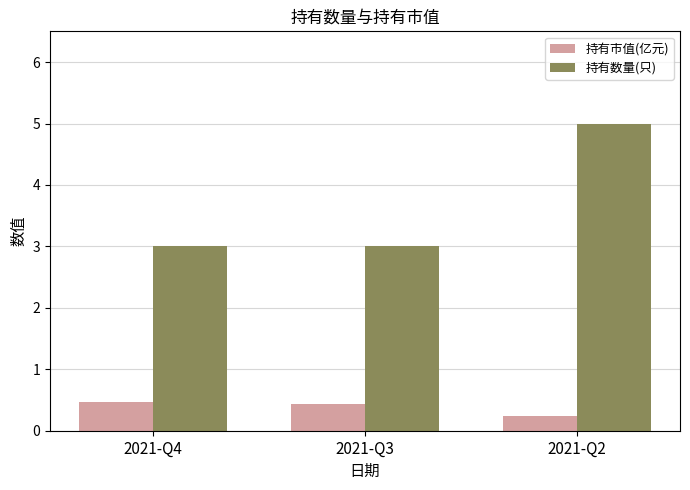

Reading left to right, list all the values displayed in this chart.

持有市值(亿元): 0.5	0.4	0.2
持有数量(只): 3.0	3.0	5.0